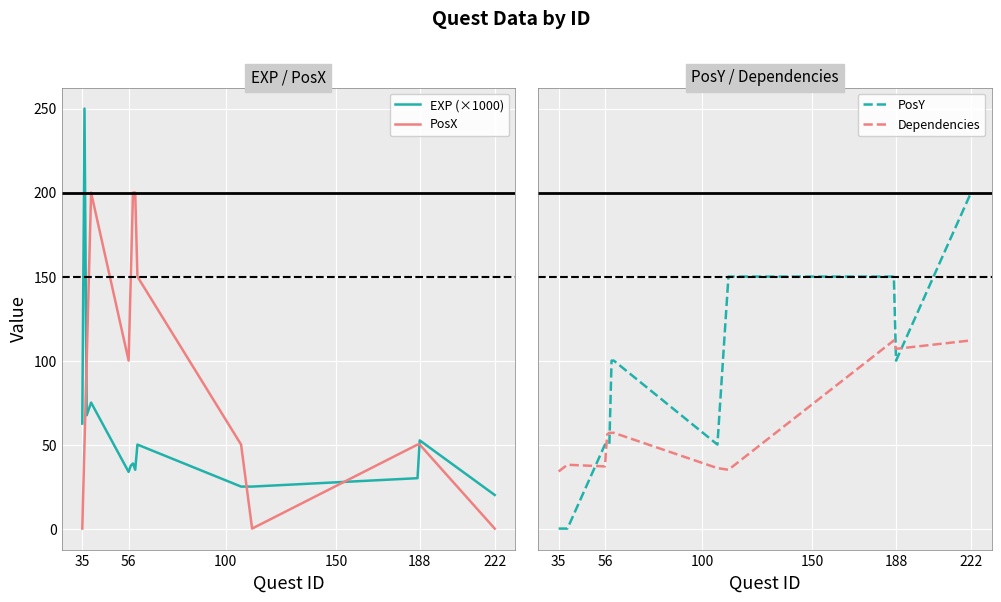

What is the lowest value of the EXP (×1000) series?

20.0